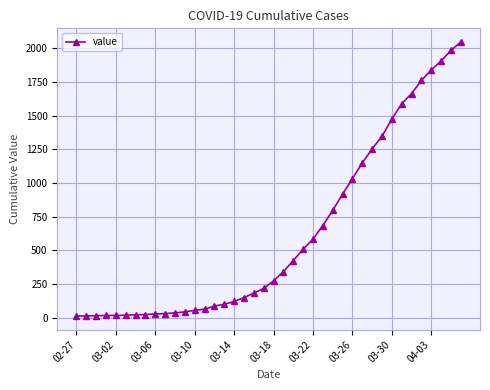

What is the difference between the second highest and second lowest values?

1972